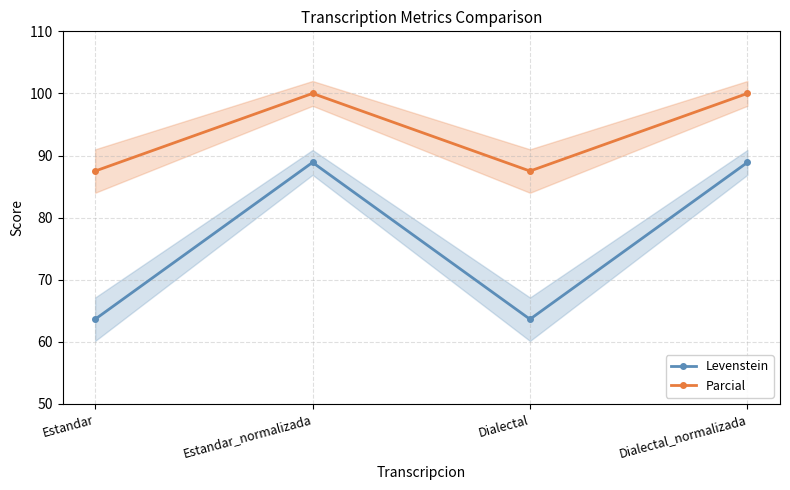

Which series has the largest range (max minus min)?

Levenstein